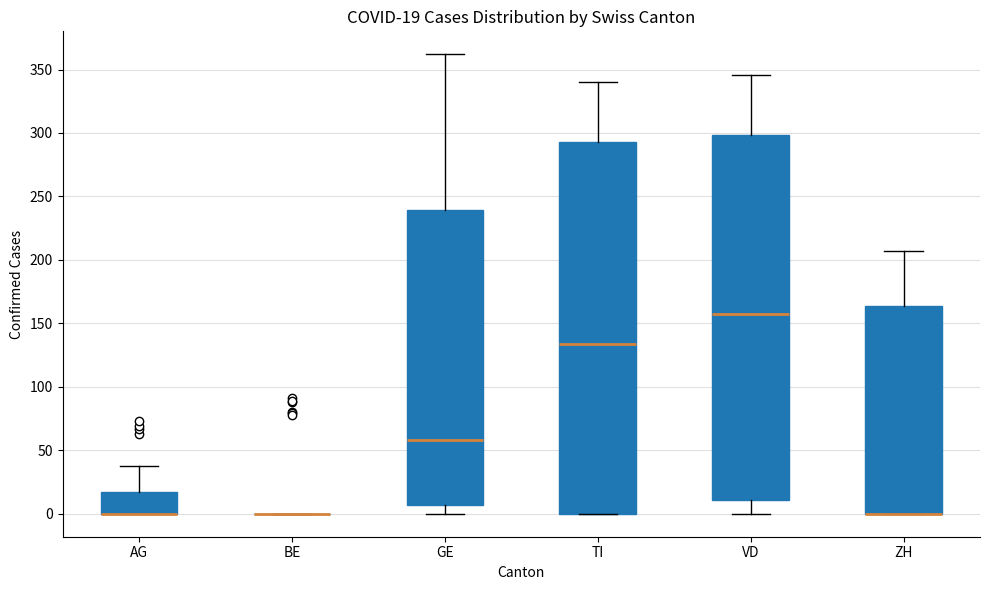

Comparing the boxes themselves (not the whiskers), which one is the tallest?

TI